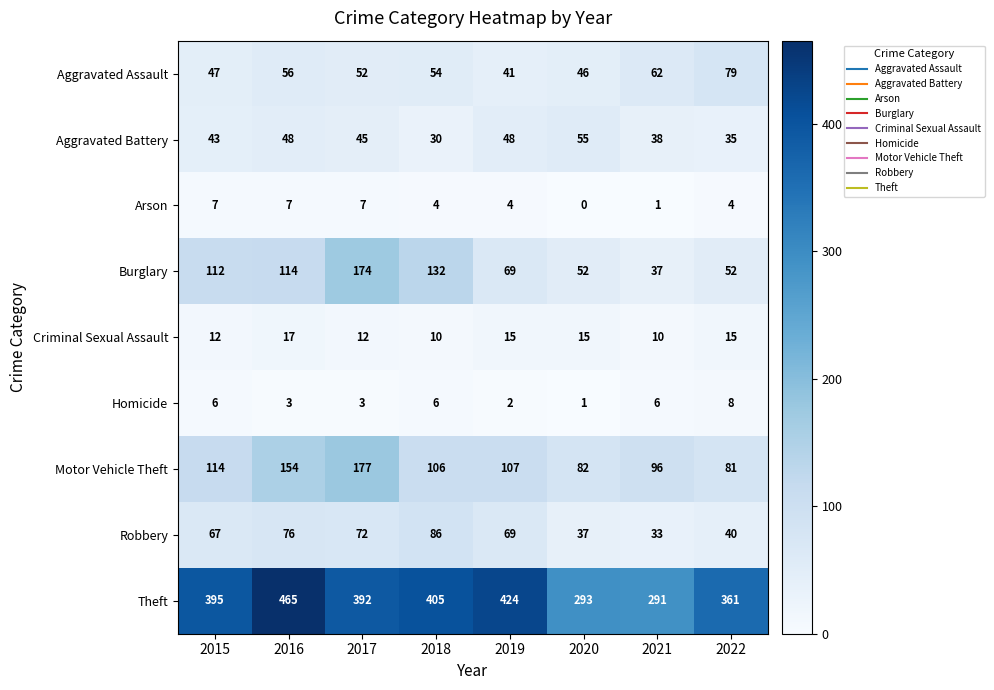

Which series has the largest total across all categories?

Theft